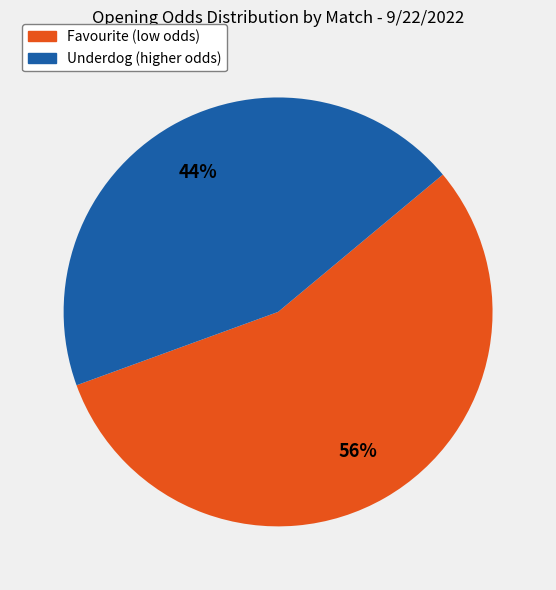

Is there any slice that represents more than half of the pie?

Yes